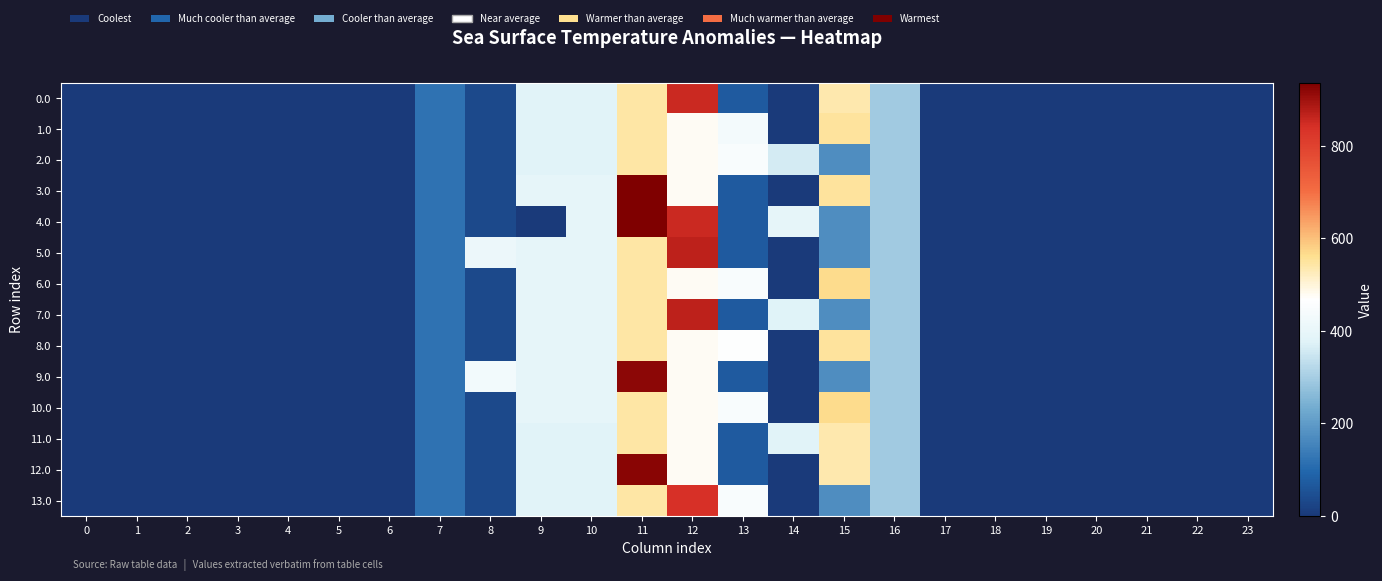

Rank the series by their maximum value, from lowest to highest.

2.0, 11.0, 1.0, 8.0, 6.0, 10.0, 13.0, 0.0, 5.0, 7.0, 9.0, 12.0, 3.0, 4.0